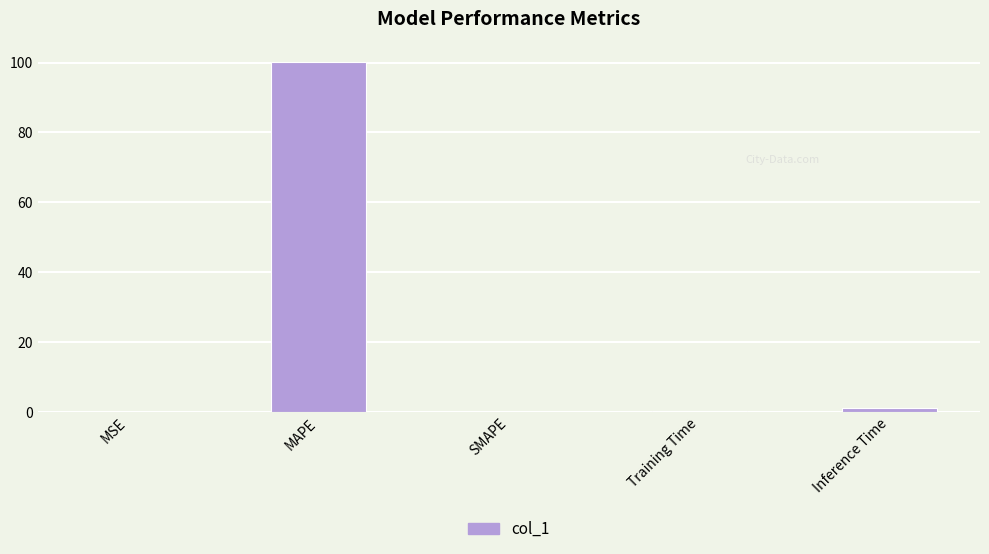

True or false: the data shows 0.2 at Training Time.

True